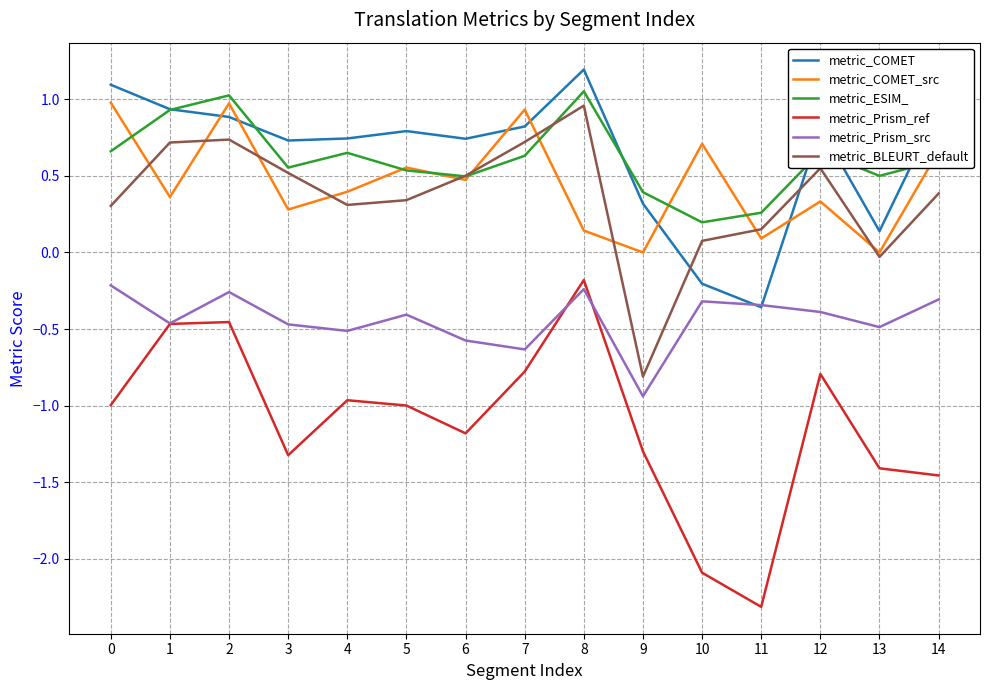

What is the total value across all series at 1?

2.0